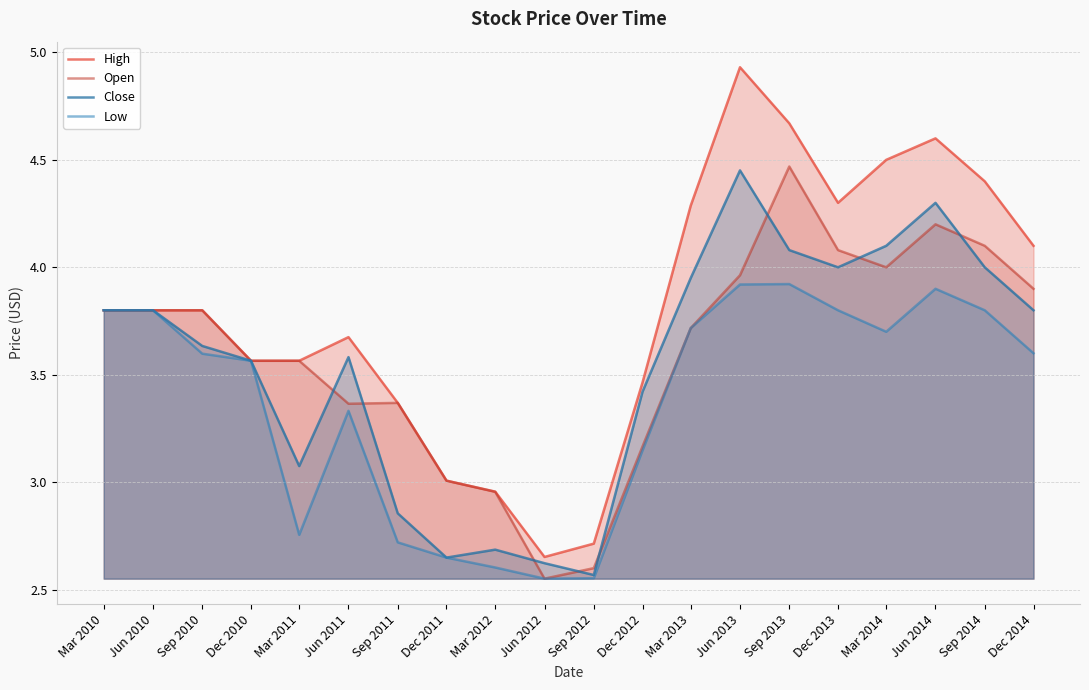

Where is the first local maximum for High?

Jun 2011